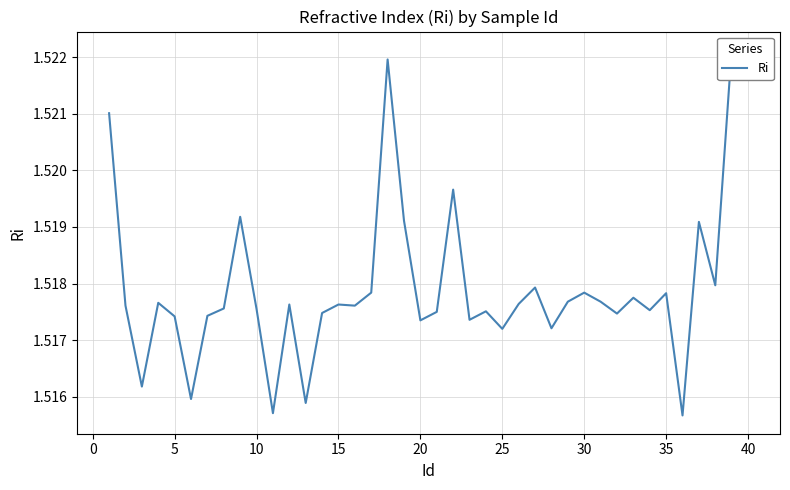

What is the label of the 16th point from the right?

25